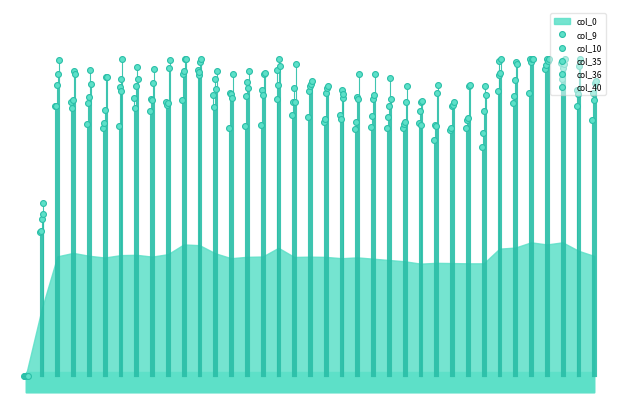

Which series has the largest total across all categories?

col_40